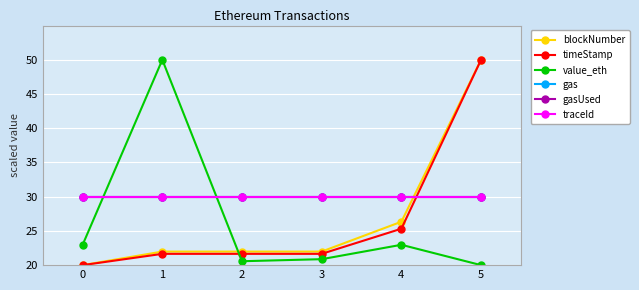

List the labels in order of gas value, smallest first.

0, 1, 2, 3, 4, 5